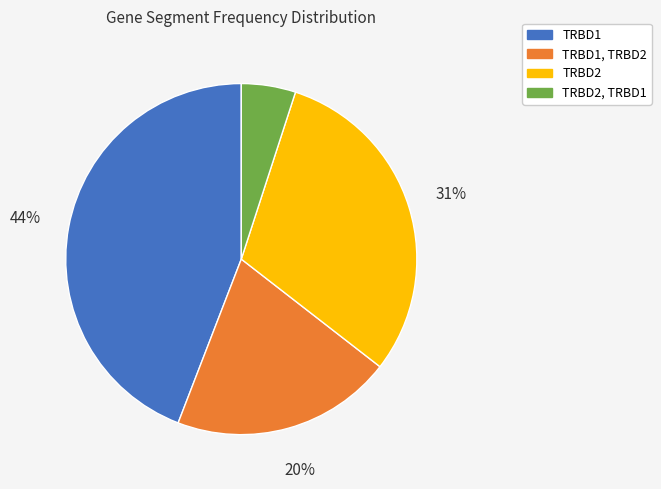

Does any single category account for the majority?

No